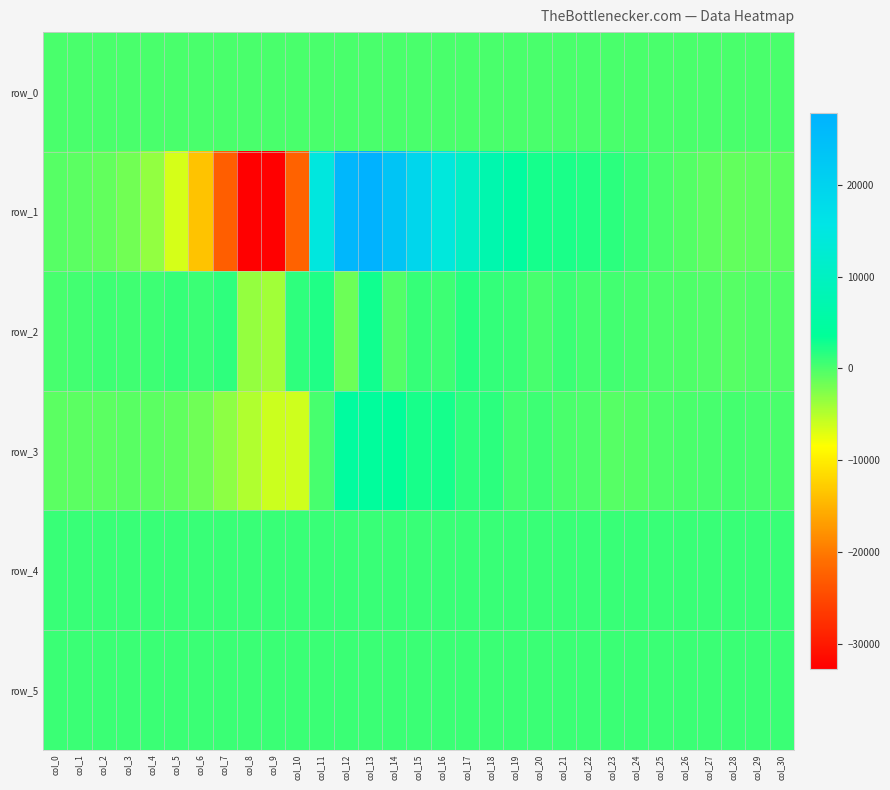

What is the average value of the row_4 series?

890.3